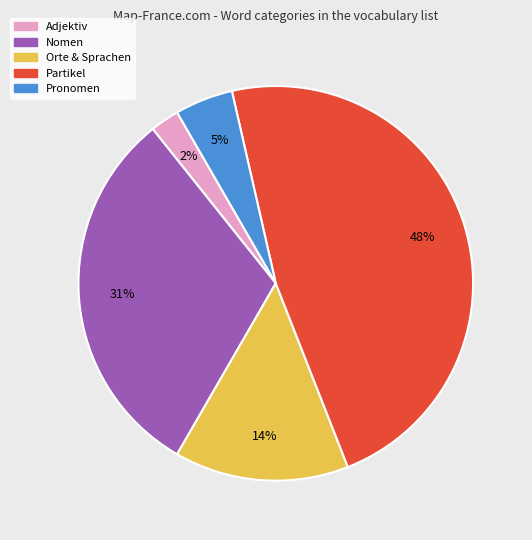

Is the sum of Pronomen and Partikel greater than half?

Yes